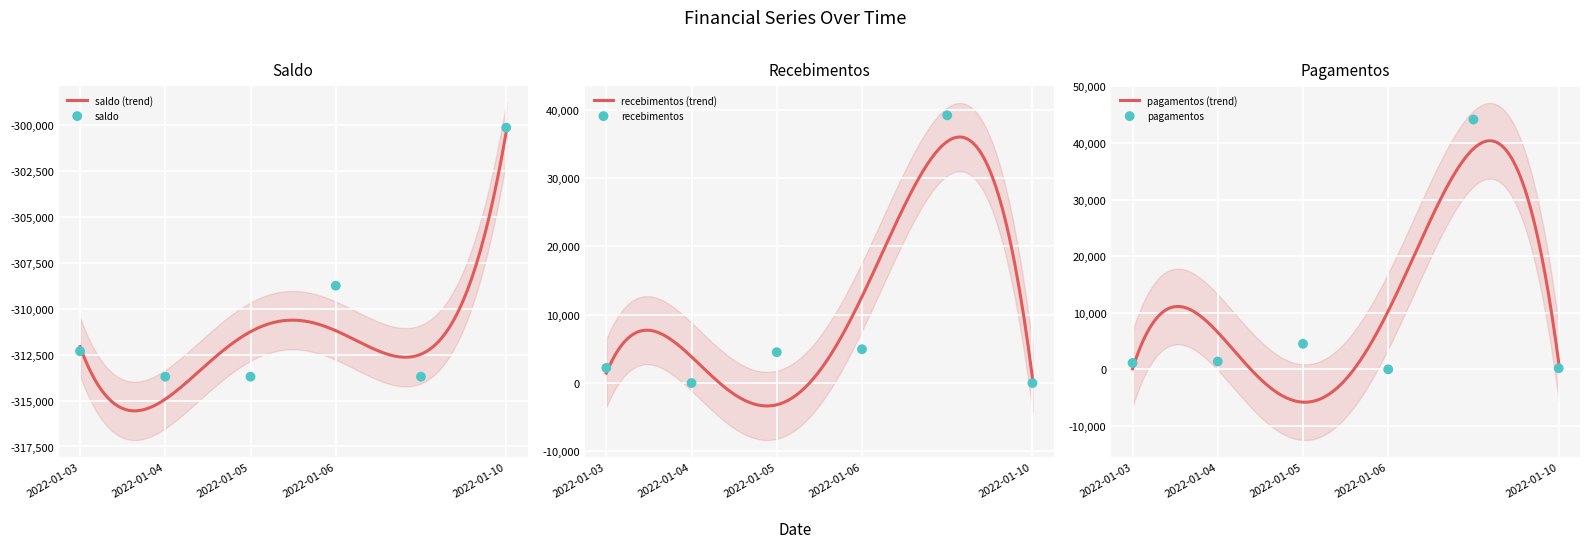

What is the lowest value of the saldo (trend) series?

-315561.7